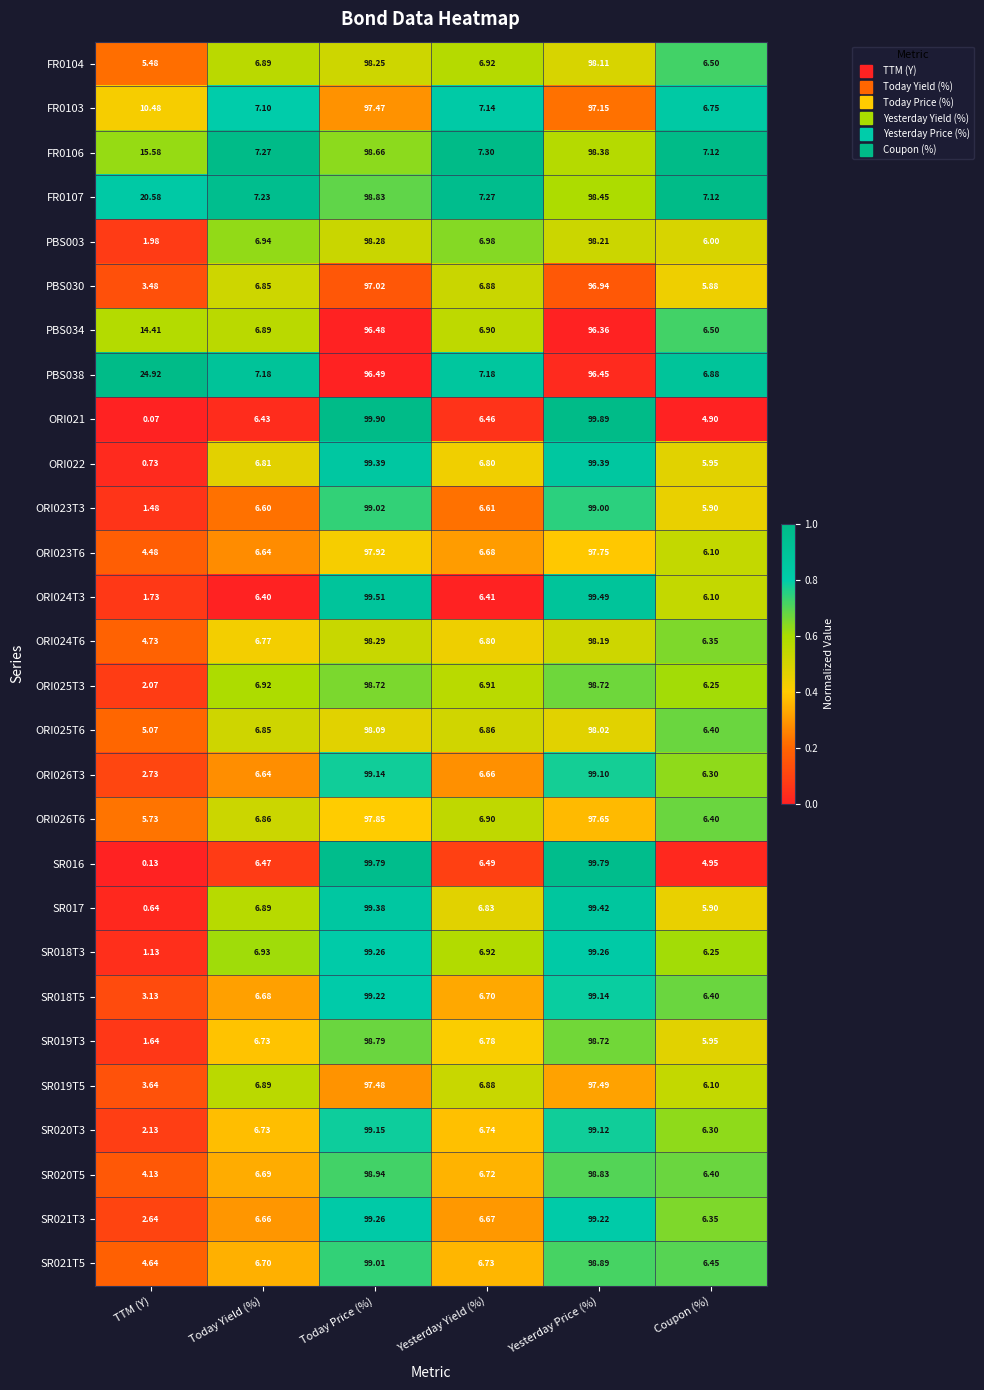

Where does the PBS034 series first go above 14?

TTM (Y)